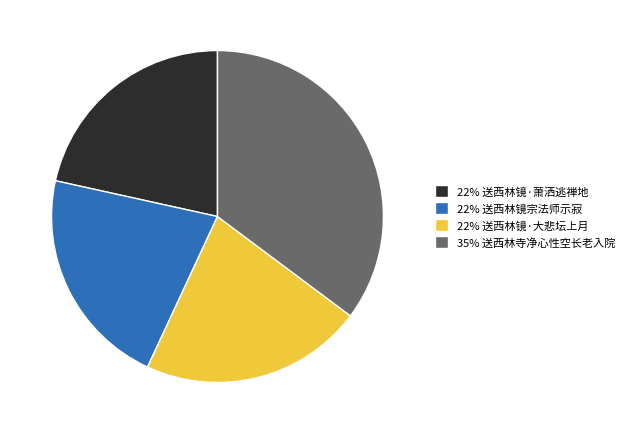

The 22% 送西林镜宗法师示寂 slice represents 22% of the pie. True or false?

True